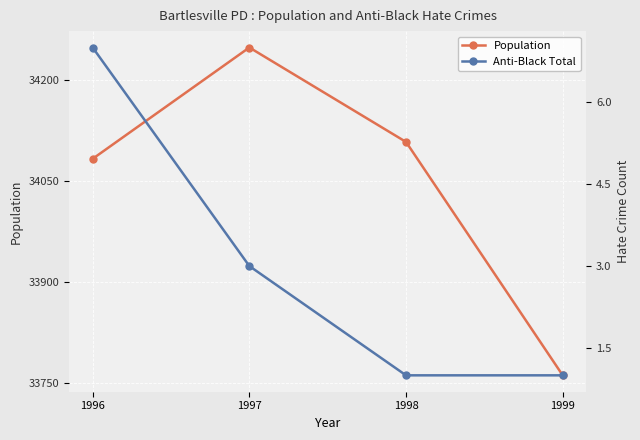

How many Anti-Black Total values are between 1 and 7?

4